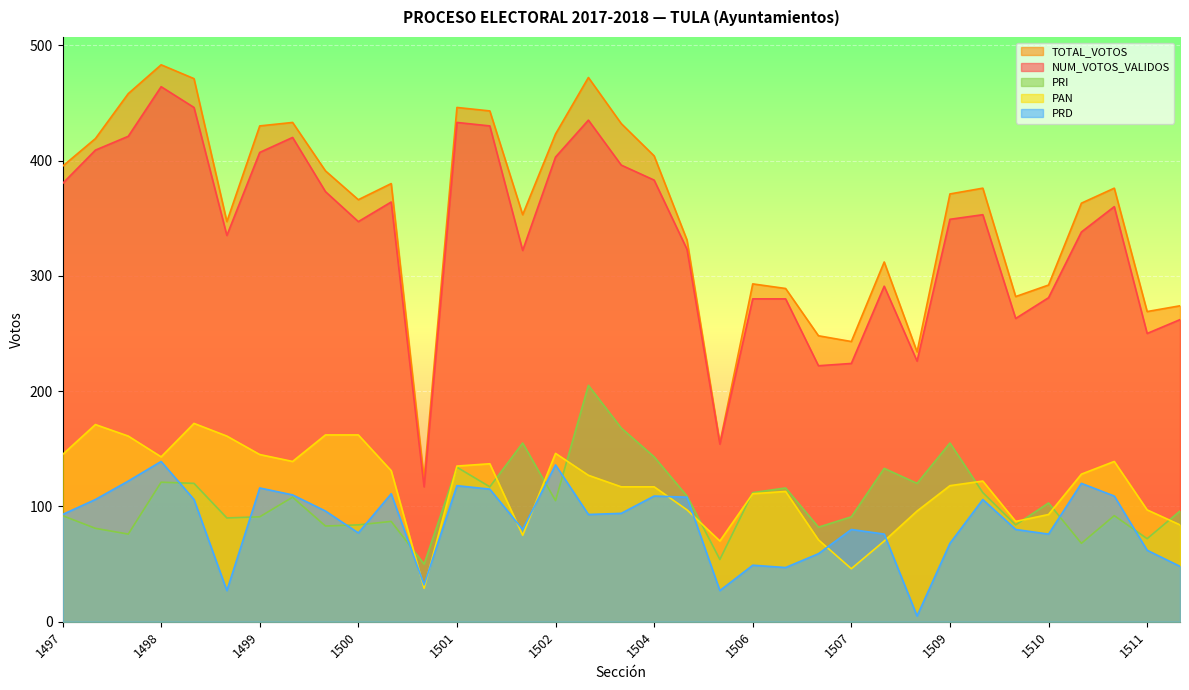

How many lines are shown in the chart?

5